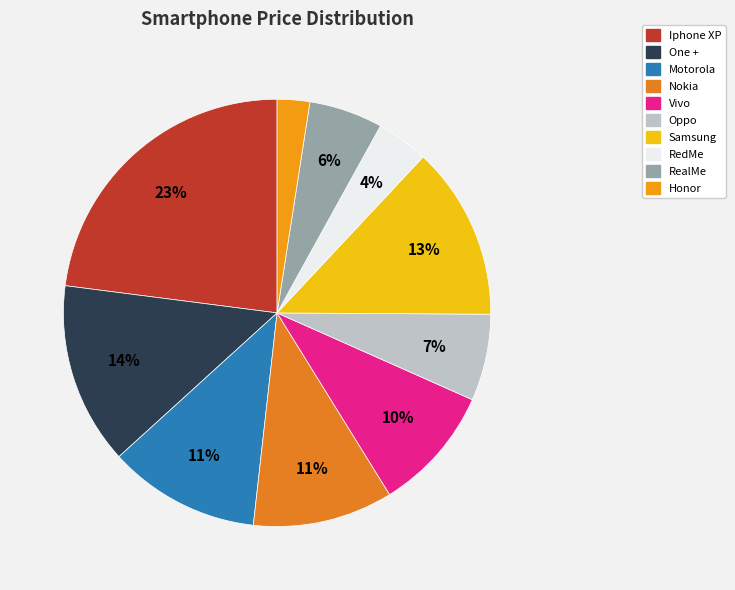

True or false: Oppo accounts for 1% of the total.

False